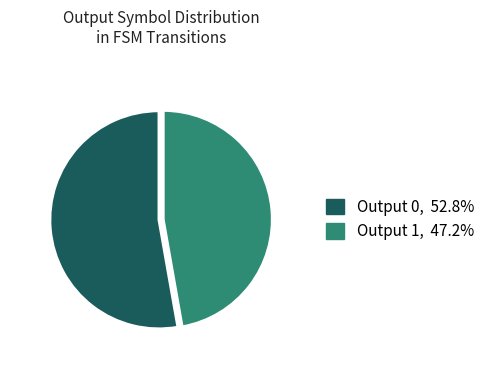

The Output 1 slice represents 95% of the pie. True or false?

False